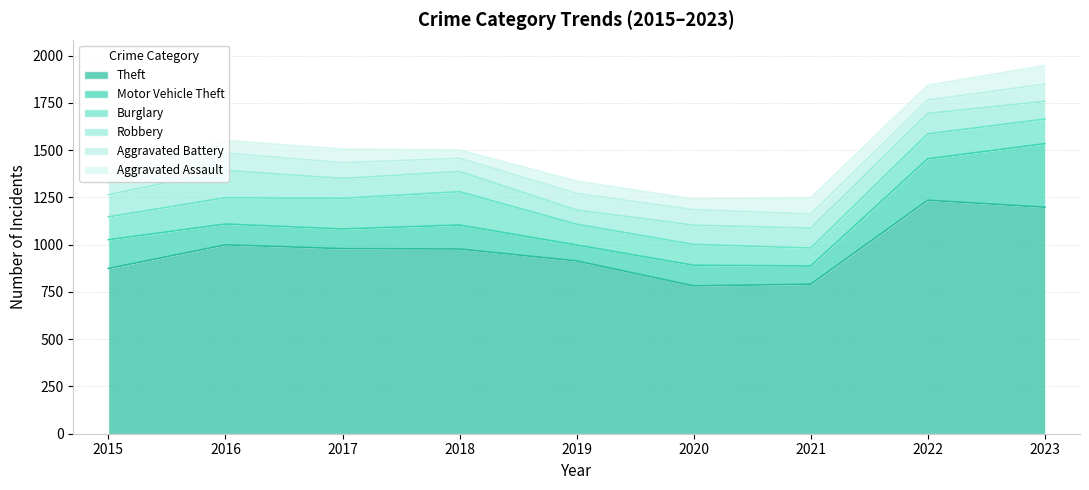

What is the difference between the second highest and minimum values in the Burglary series?

67